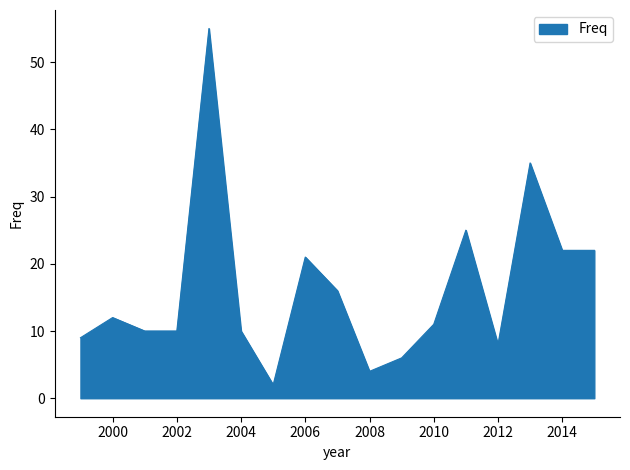

What is the greatest value displayed?

55